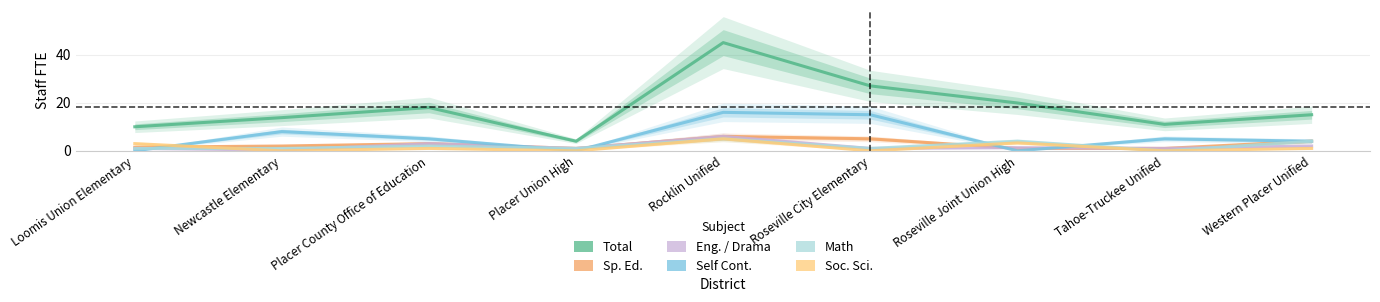

At Newcastle Elementary, list the series in order from smallest to largest.

Soc. Sci., Eng. / Drama, Math, Sp. Ed., Self Cont., Total